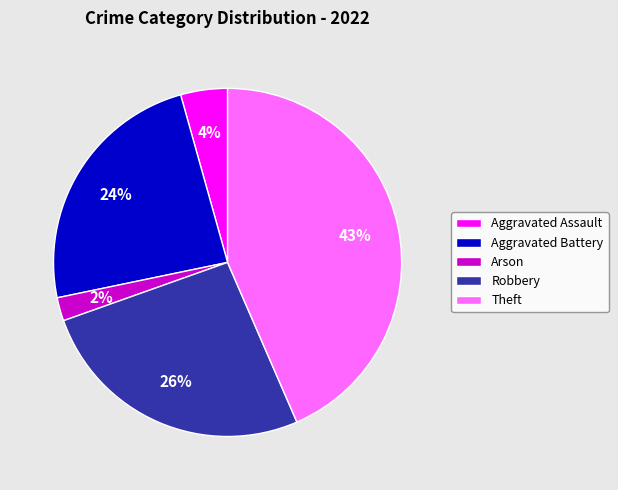

Which has a higher value, Aggravated Battery or Aggravated Assault?

Aggravated Battery